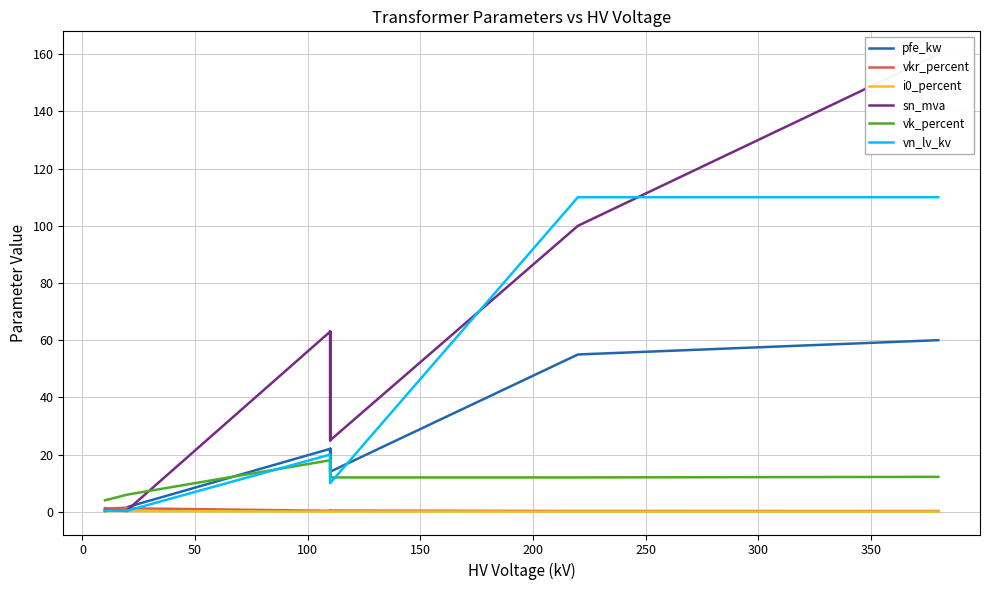

Between 0 and 250, which series saw the biggest shift?

sn_mva